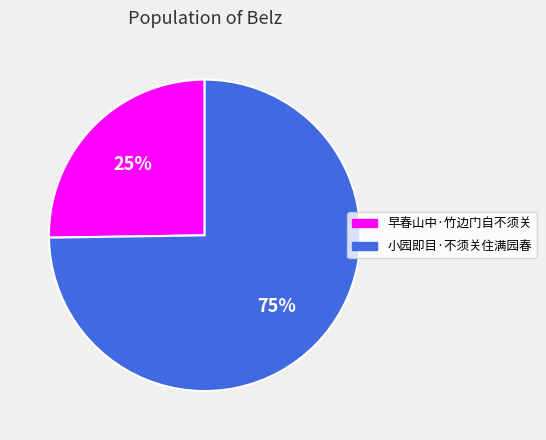

Which category has the smallest portion of the pie?

早春山中·竹边门自不须关